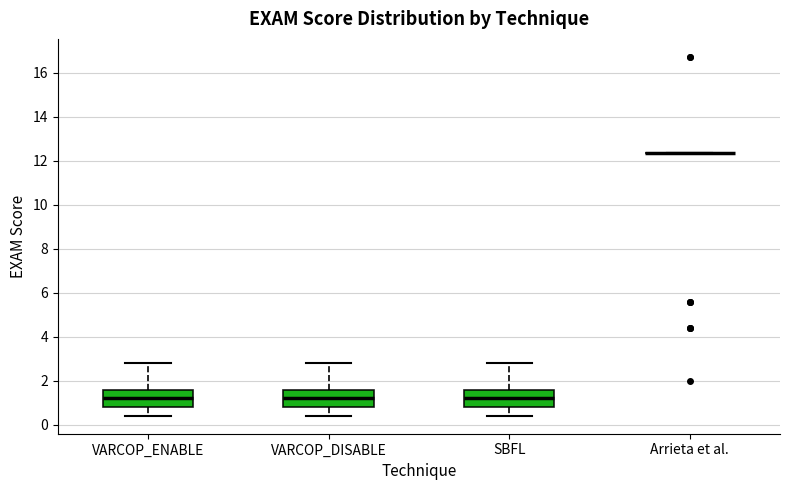

Reading left to right, transcribe this box plot: for each box, give where its median line is, the range the box spans, and where its two whiskers end, as read against the y-axis. The values are not printed on the chart, so give them approximately, as read against the axis.

VARCOP_ENABLE: median 1.2, box 0.8 to 1.6, whiskers 0.4 to 2.8
VARCOP_DISABLE: median 1.2, box 0.8 to 1.6, whiskers 0.4 to 2.8
SBFL: median 1.2, box 0.8 to 1.6, whiskers 0.4 to 2.8
Arrieta et al.: box collapsed to a line at 12.4, whiskers 12.4 to 12.4